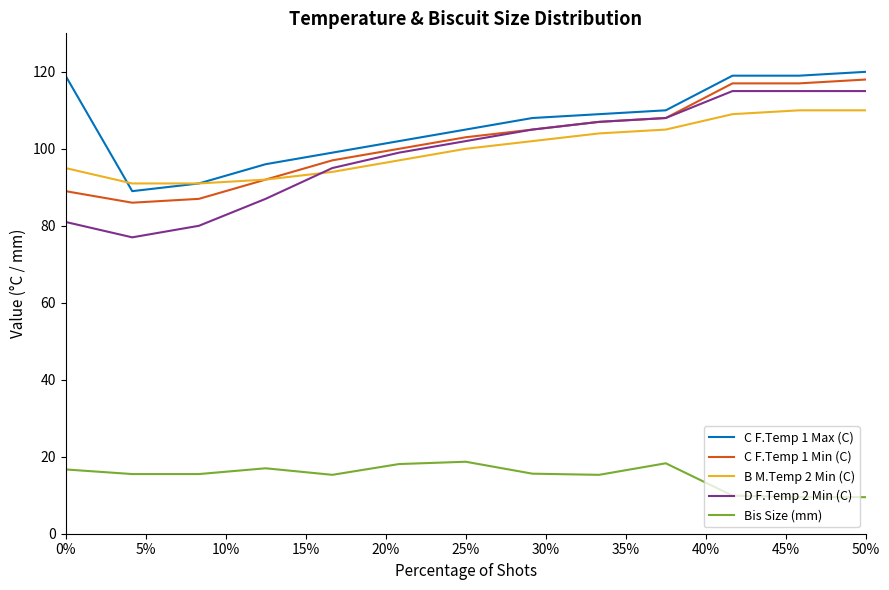

True or false: Bis Size (mm) and B M.Temp 2 Min (C) cross at least once.

False